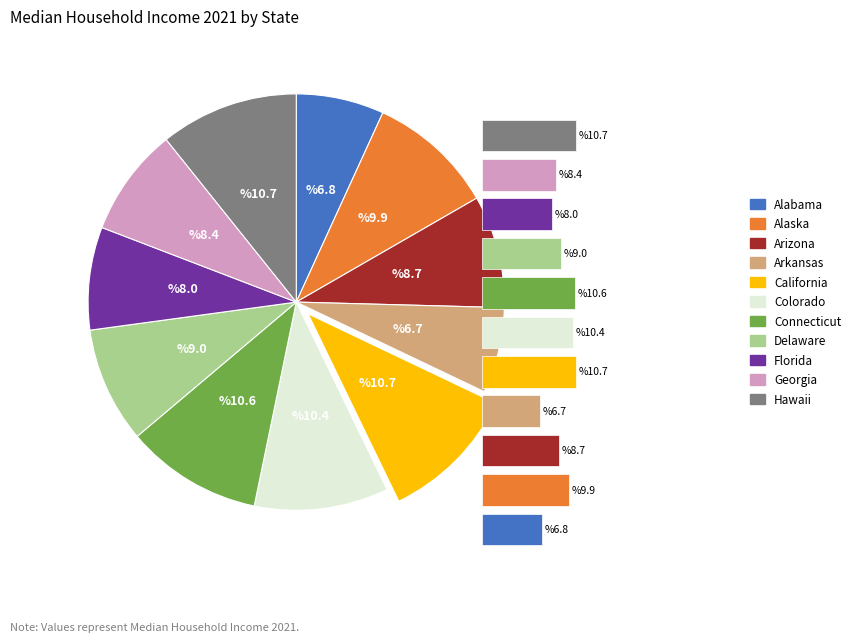

To the nearest percent, what percentage of the pie is Arkansas?

7%